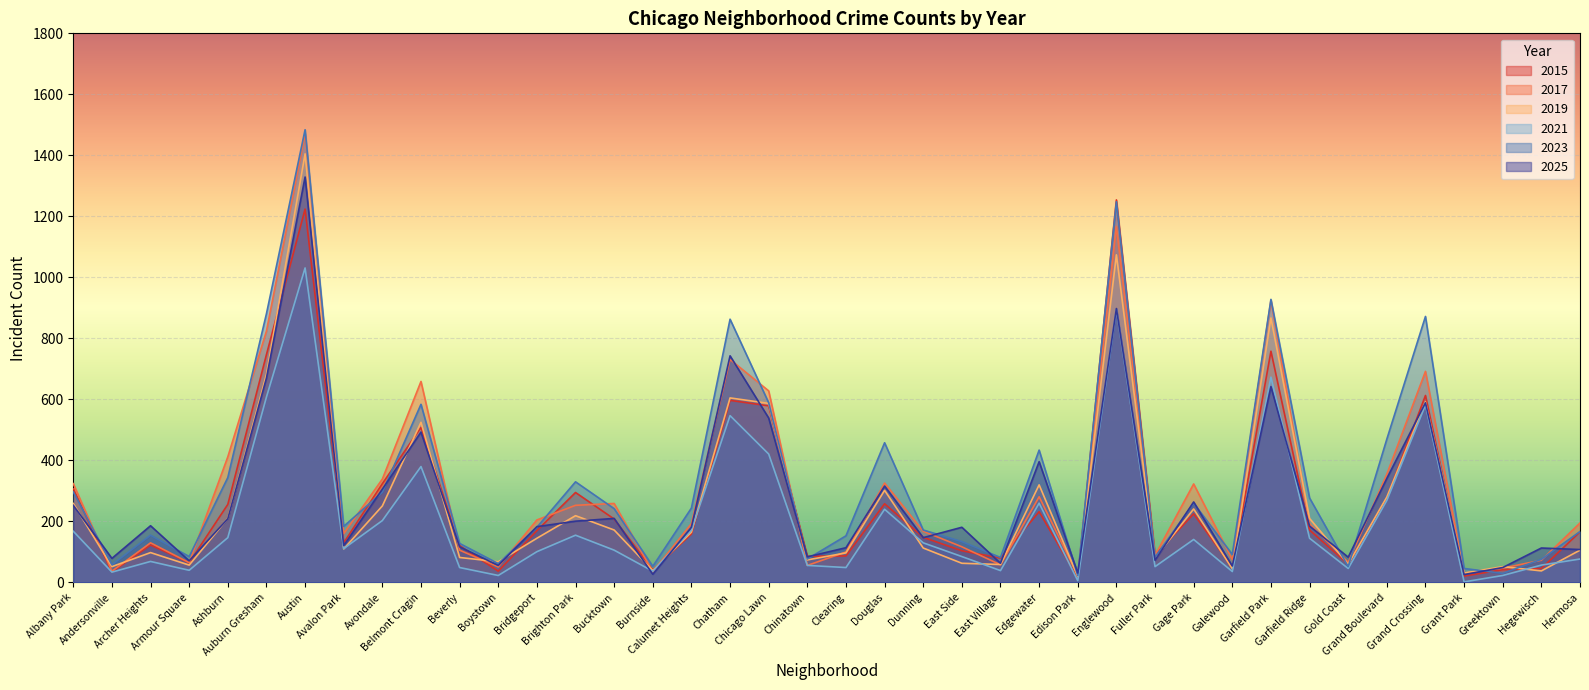

How many times do 2023 and 2019 cross each other?

6